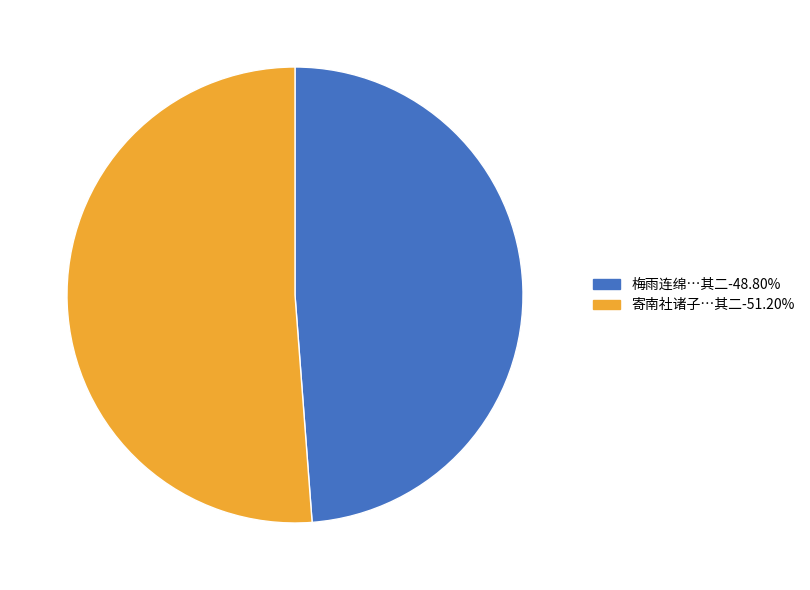

Is there a majority slice in this chart?

Yes